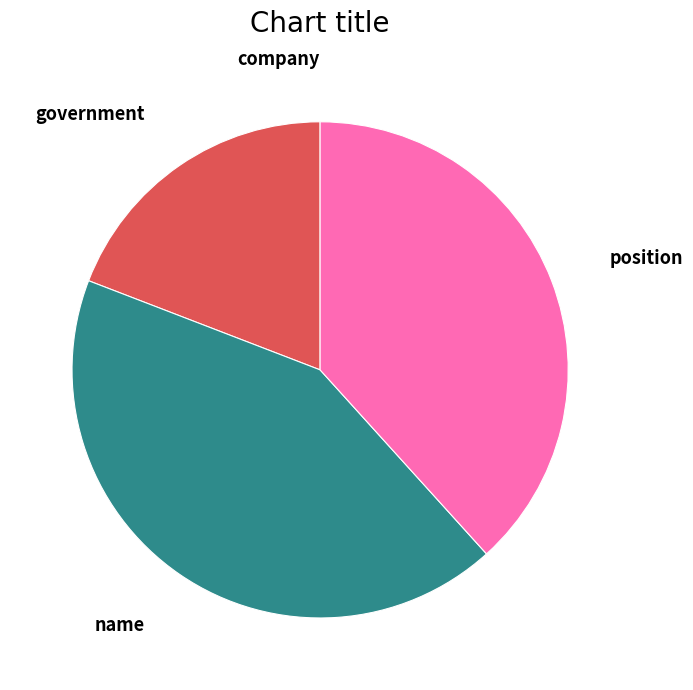

Which slice is the largest?

name